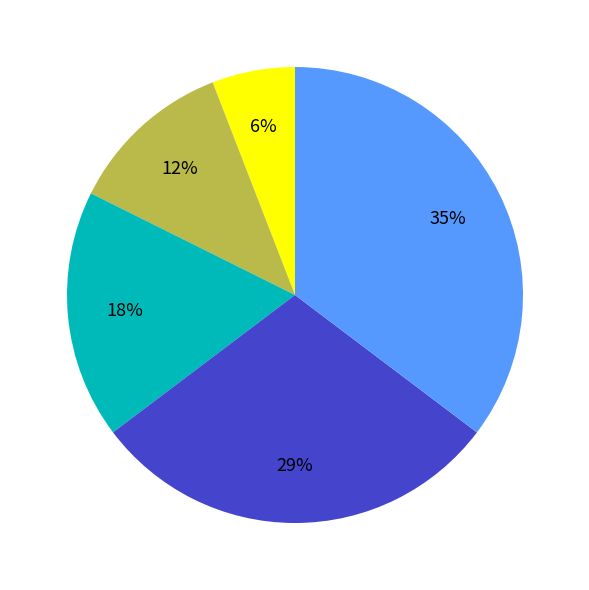

How many segments does this pie chart have?

5